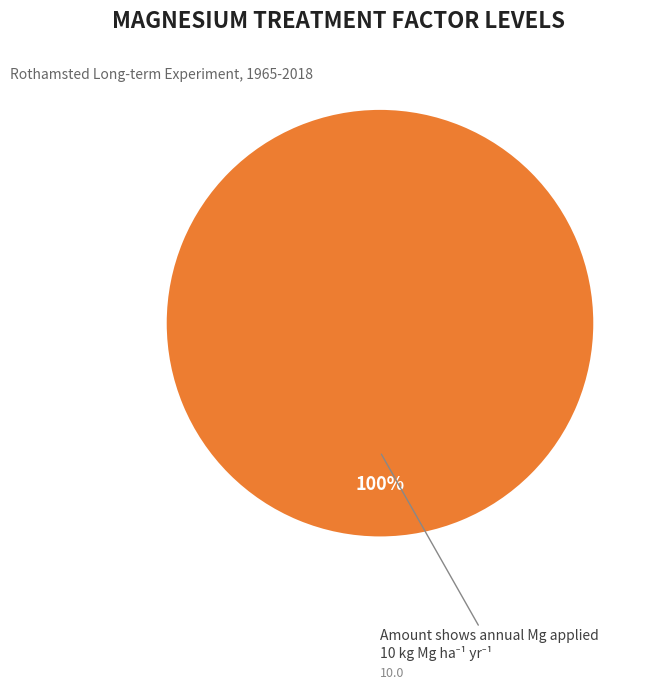

Count the number of slices in the pie.

1